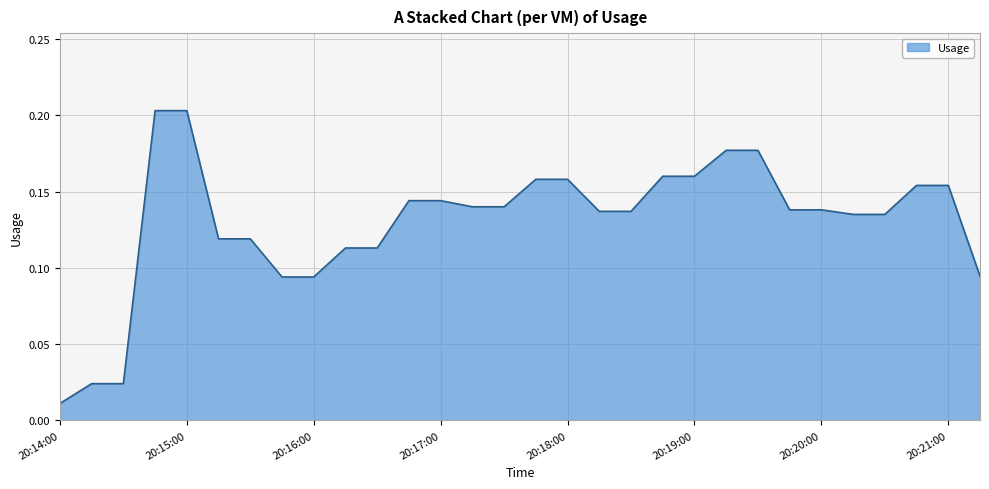

What is the difference between the maximum and second lowest values?

0.2